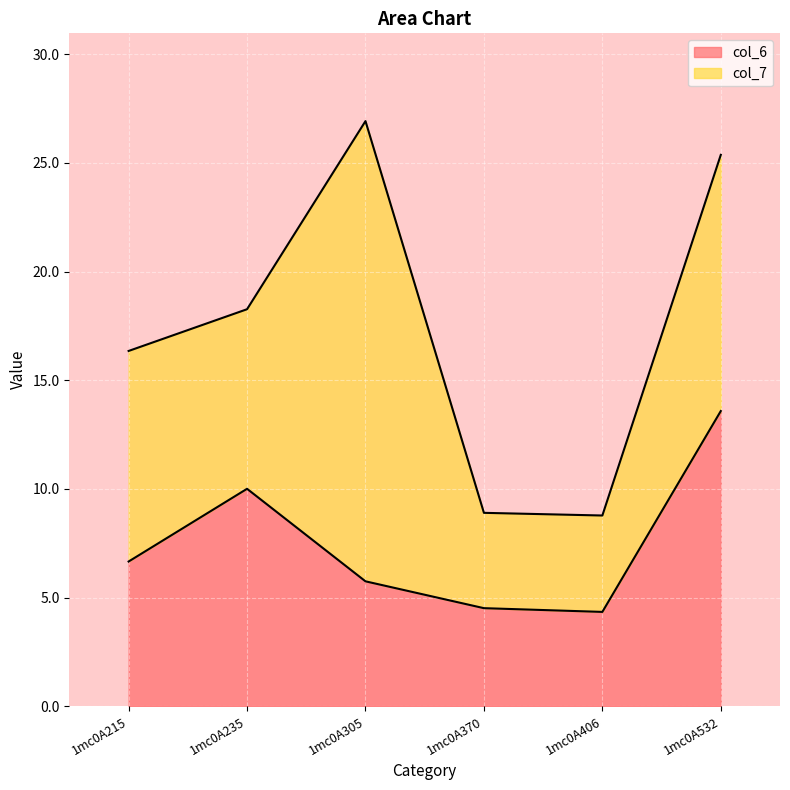

What is the highest value of the col_6 series?

13.6